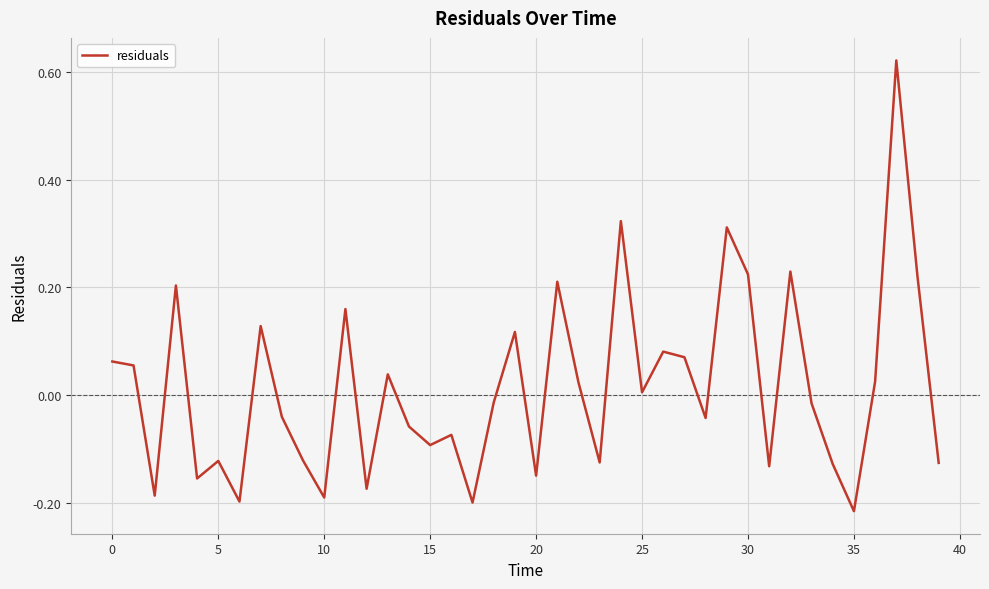

Count the number of categories in the chart.

40